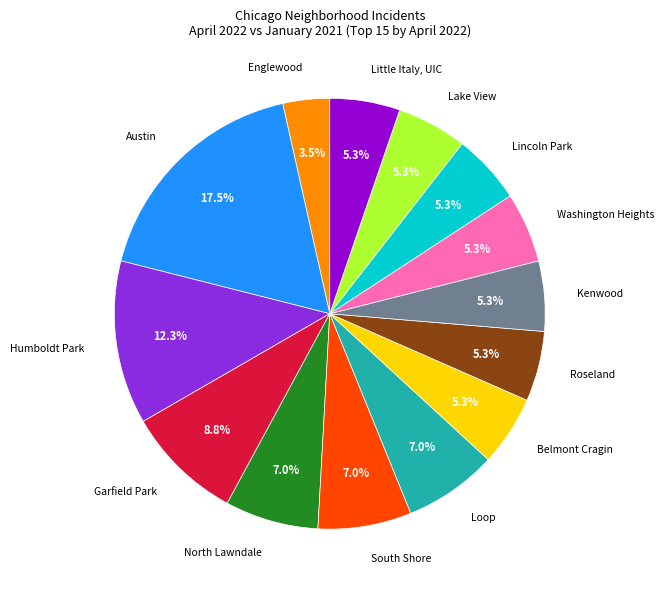

Is there any slice that represents more than half of the pie?

No